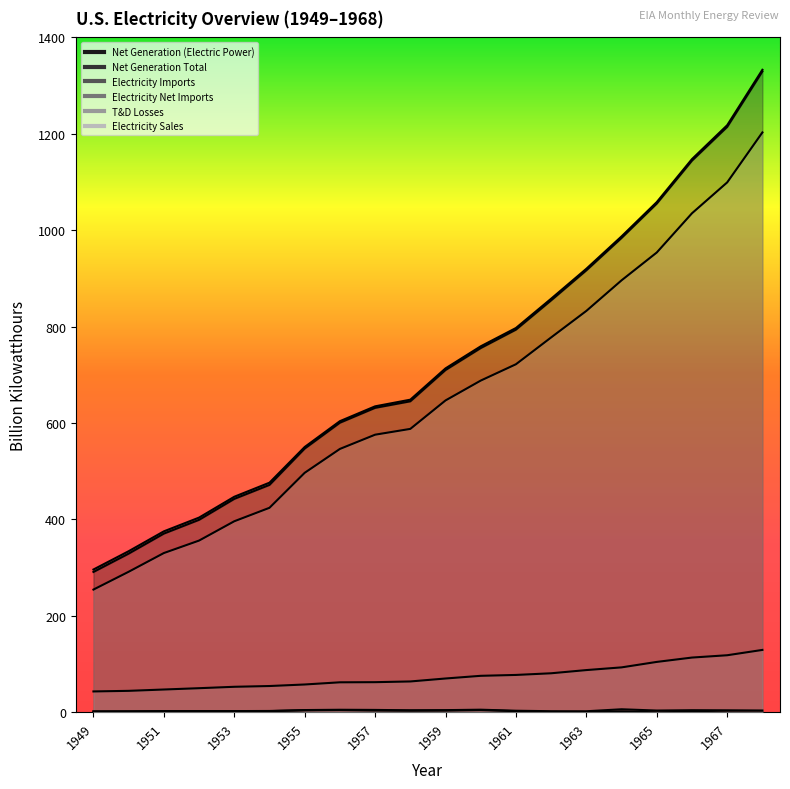

What is the average value of the Electricity Net Imports series?

2.0